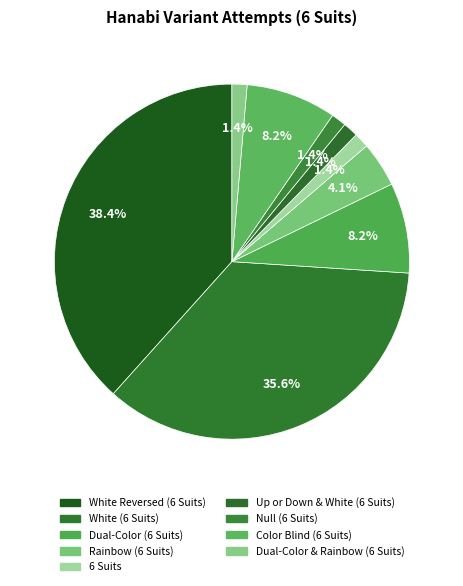

Count the number of slices in the pie.

9